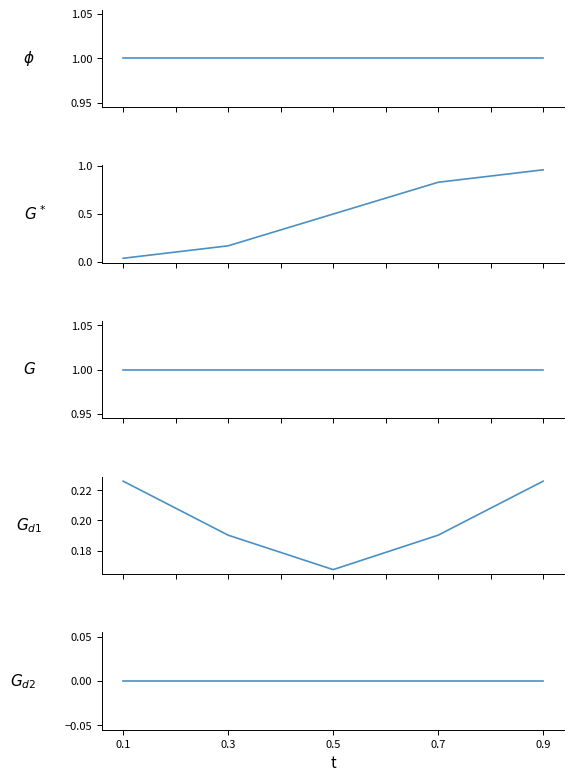

Which category has the lowest value in the DisputeArises series?

0.1